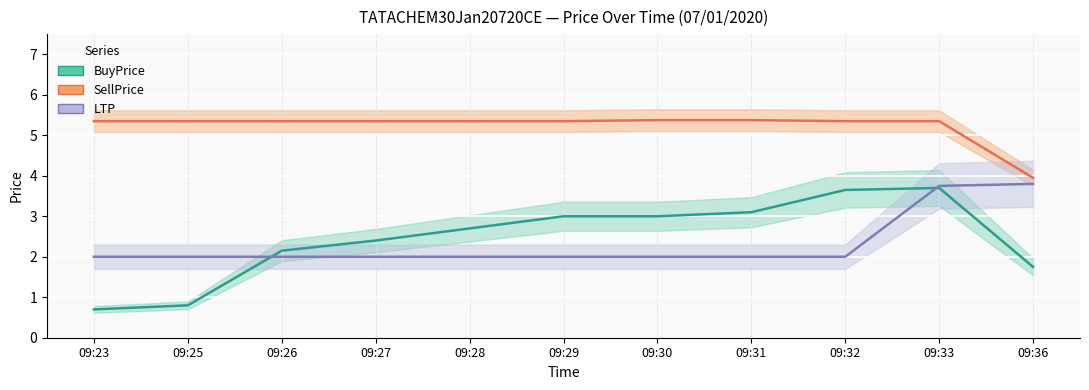

Is it true that SellPrice equals 5.4 at 09:30?

True